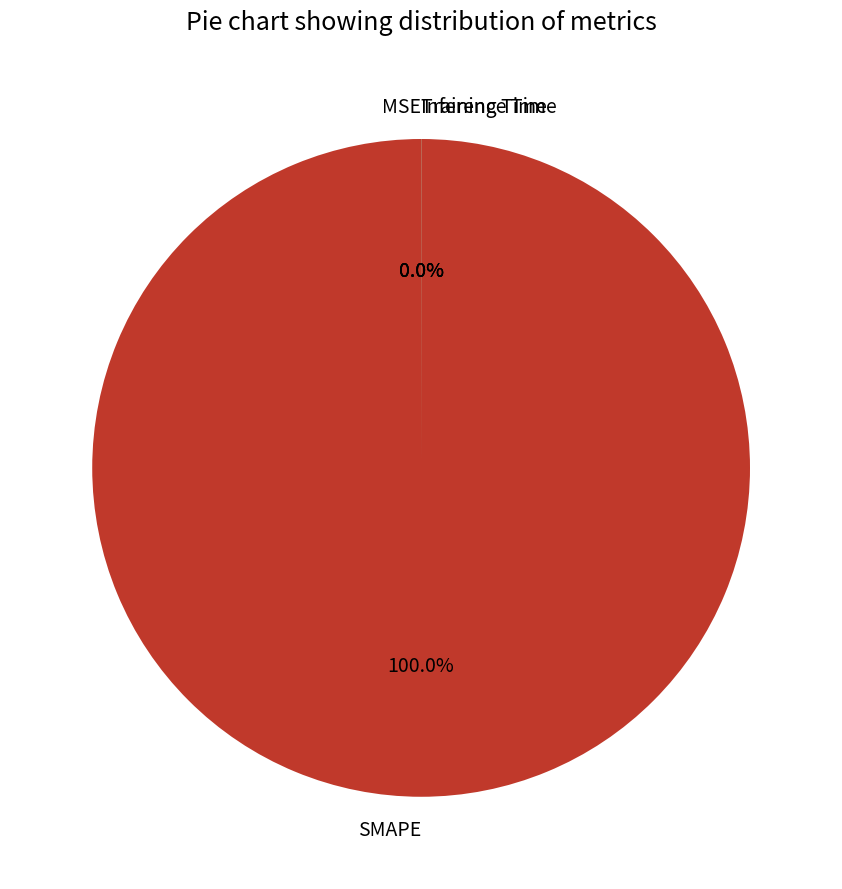

Is there any slice that represents more than half of the pie?

Yes